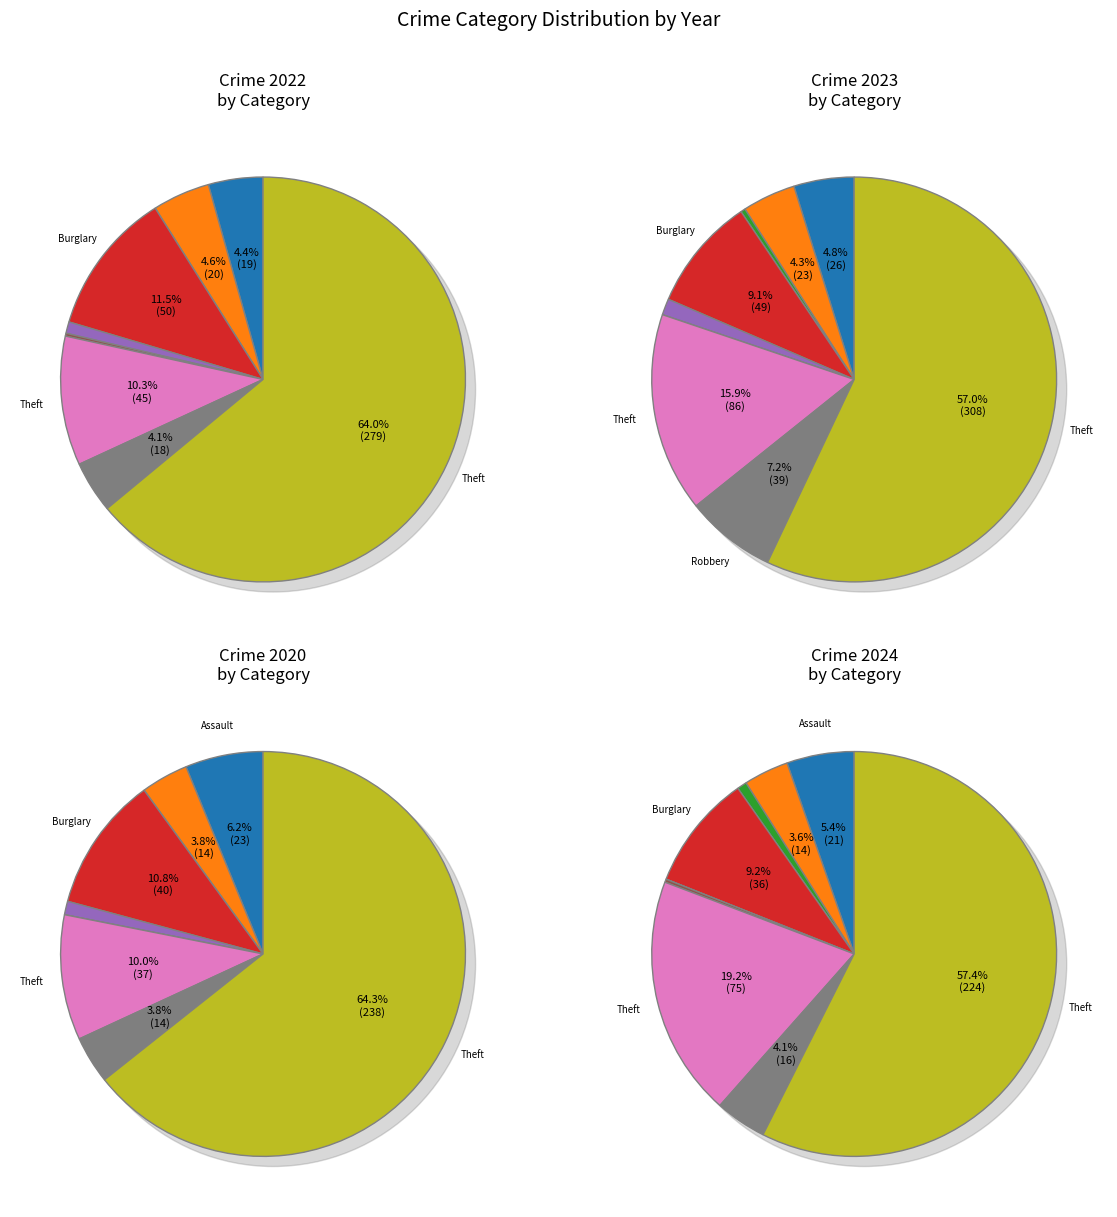

Is it true that values_2022 is 5% of the pie?

True